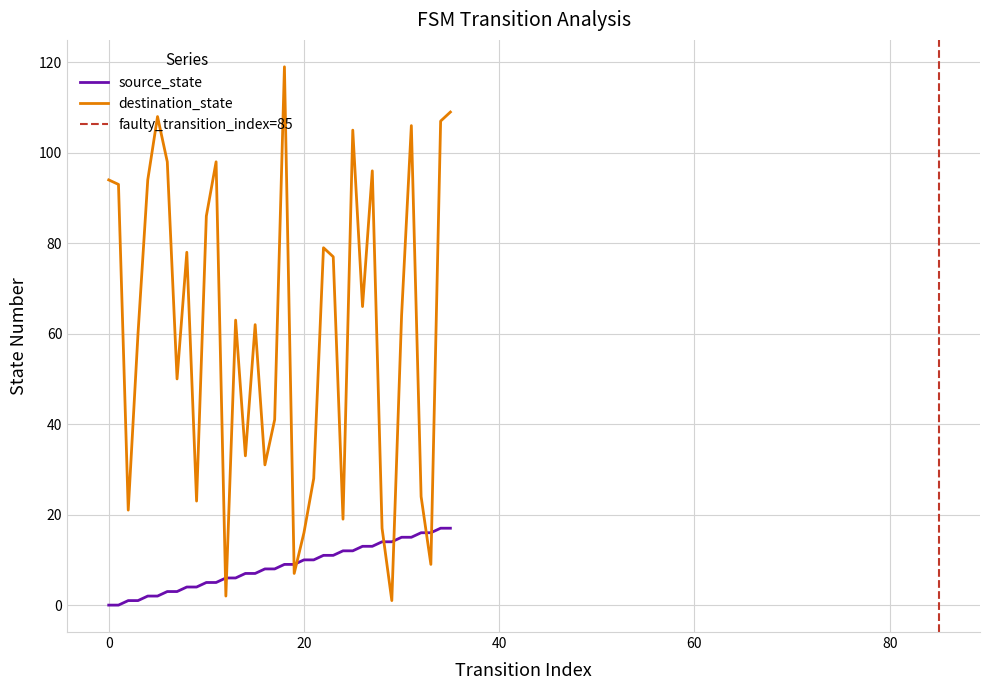

How many intersections are there between destination_state and source_state?

8